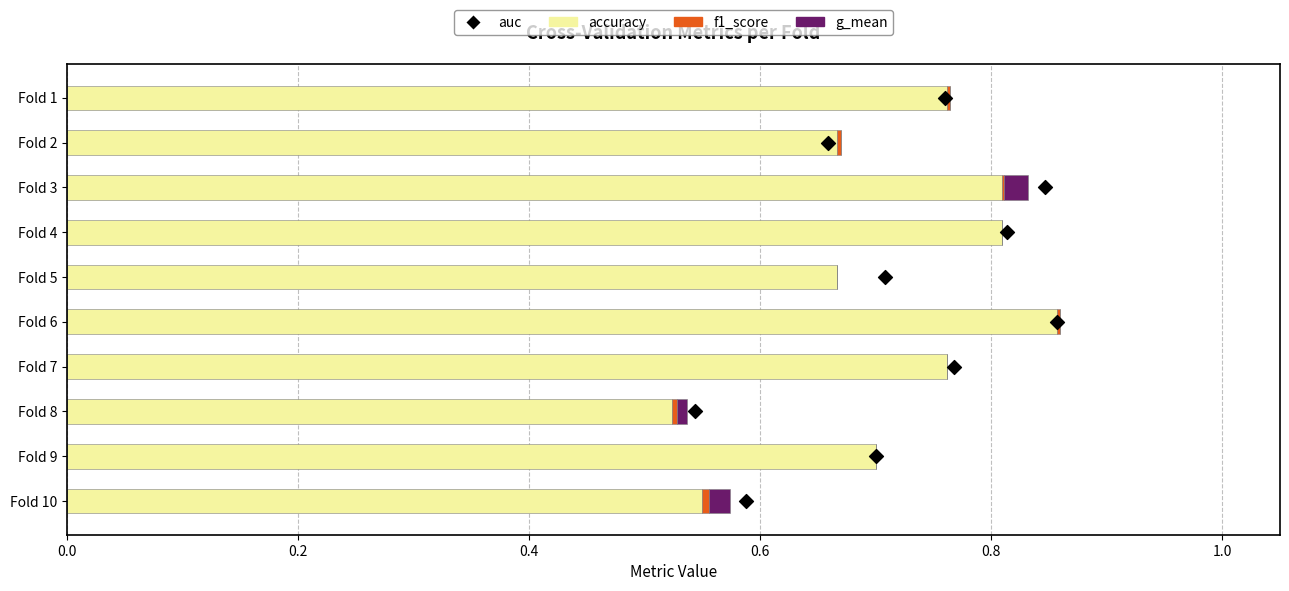

Which series has the largest Y range (max minus min)?

auc